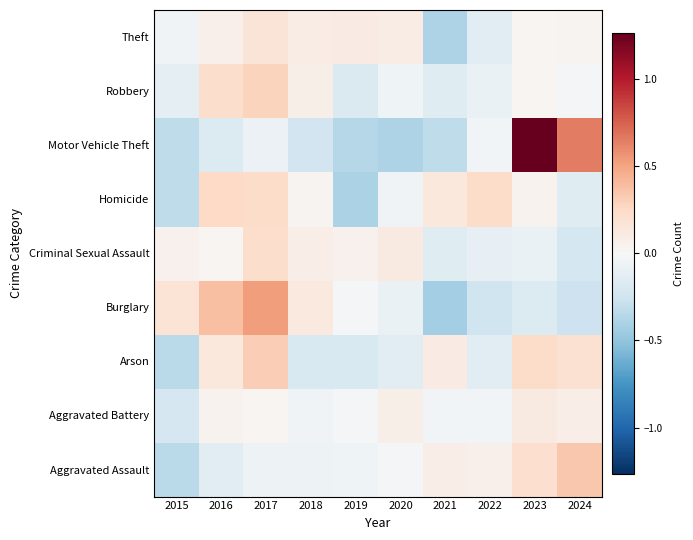

At how many categories does at least one series exceed 0?

10